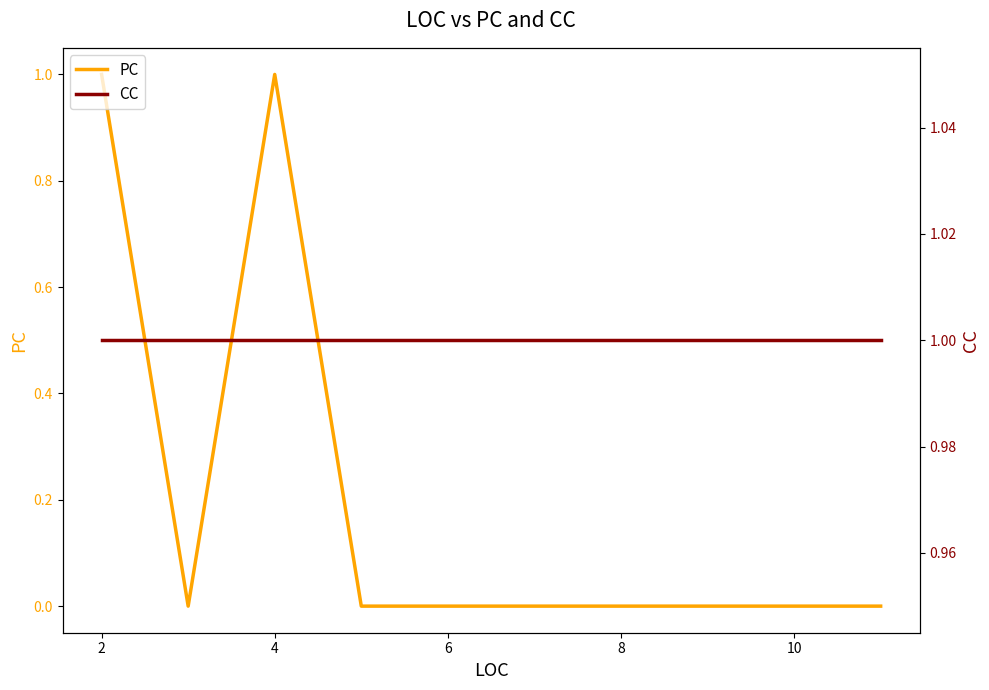

What is the label of the 3rd point from the left?

4